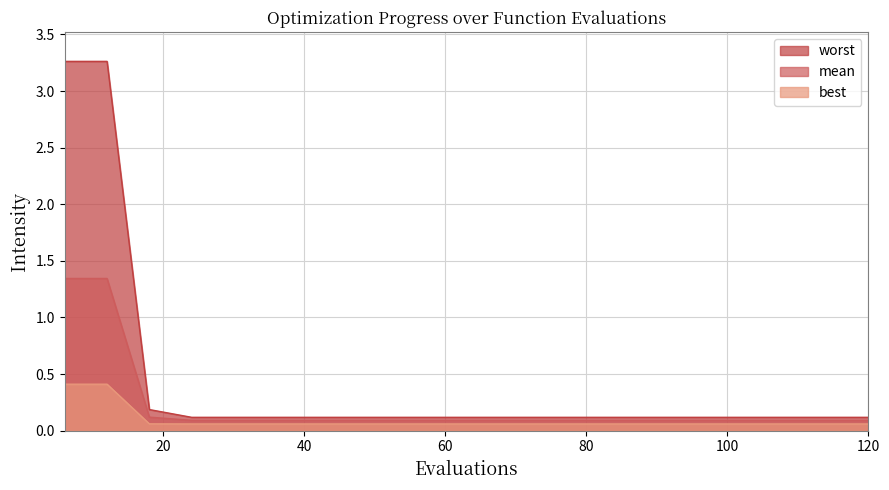

Is the value of worst at 18 greater than the value of best at 96?

Yes